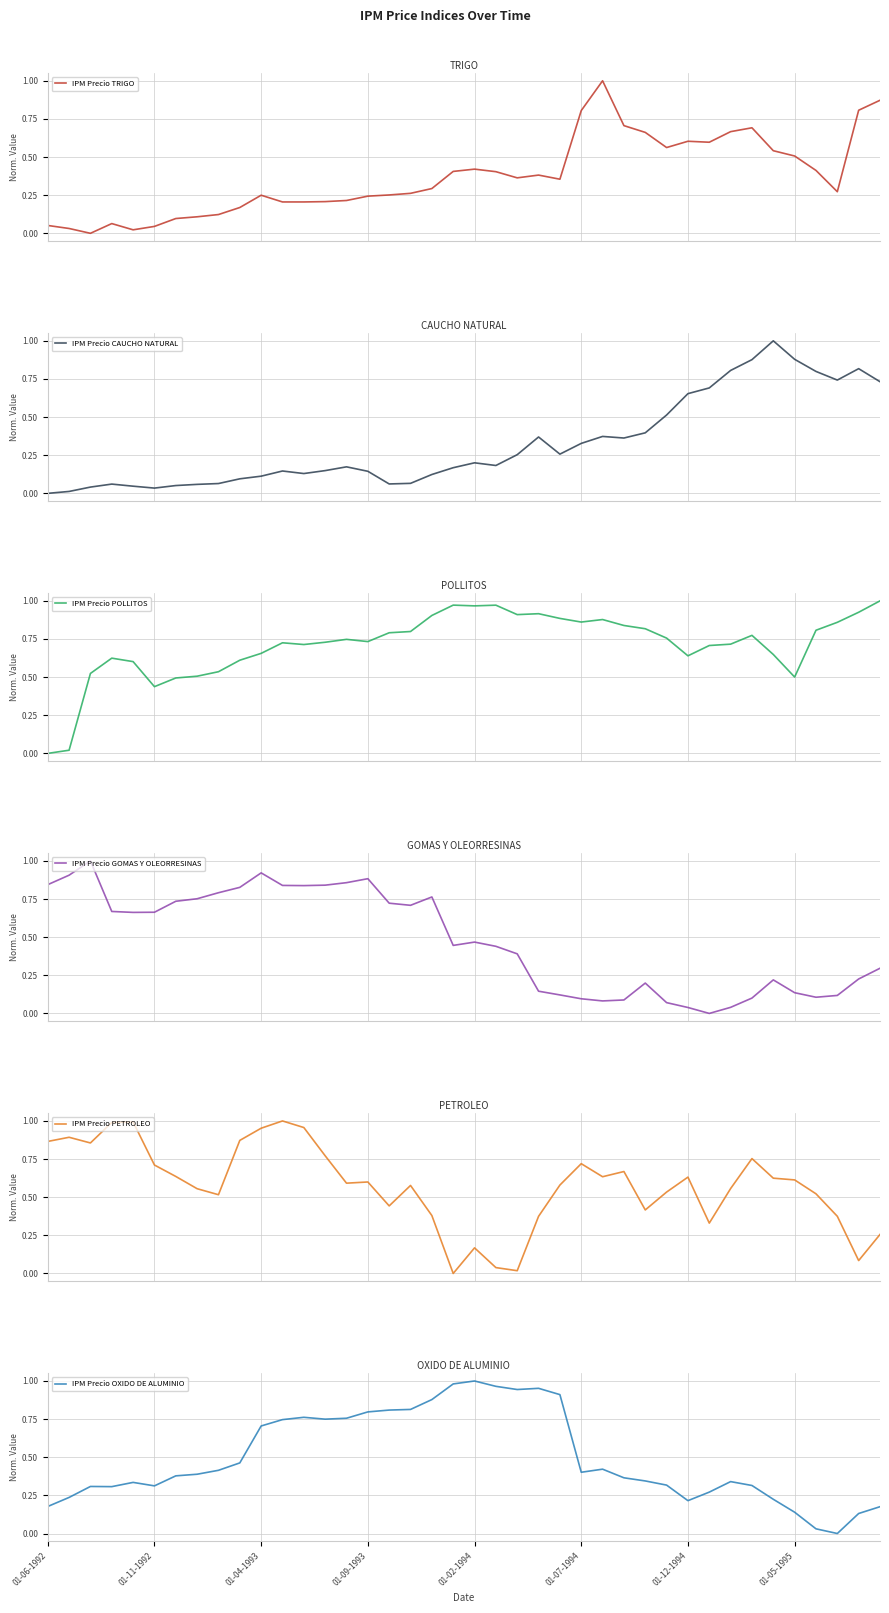

At how many categories does at least one series exceed 0?

40